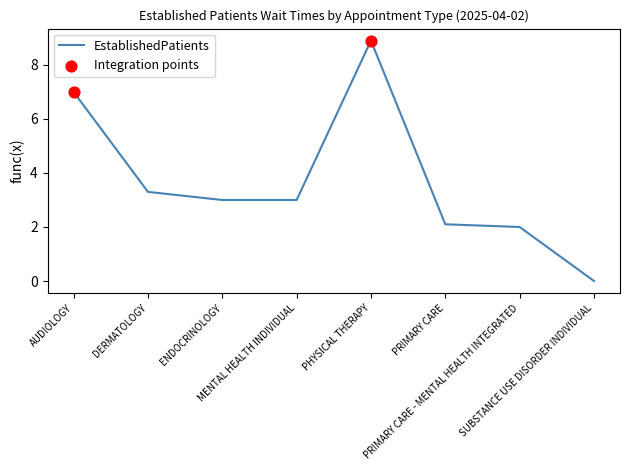

What is the change in value from ENDOCRINOLOGY to PRIMARY CARE - MENTAL HEALTH INTEGRATED?

-1.0